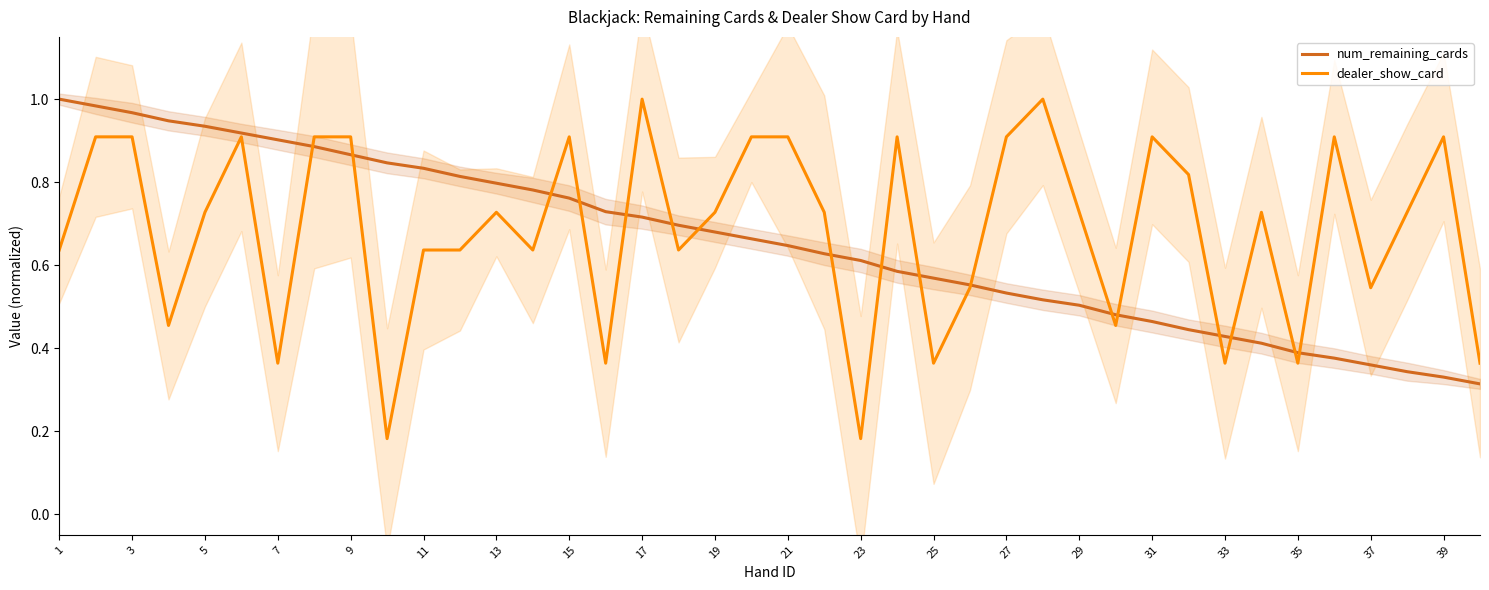

What are all the series names shown in the legend?

num_remaining_cards, dealer_show_card